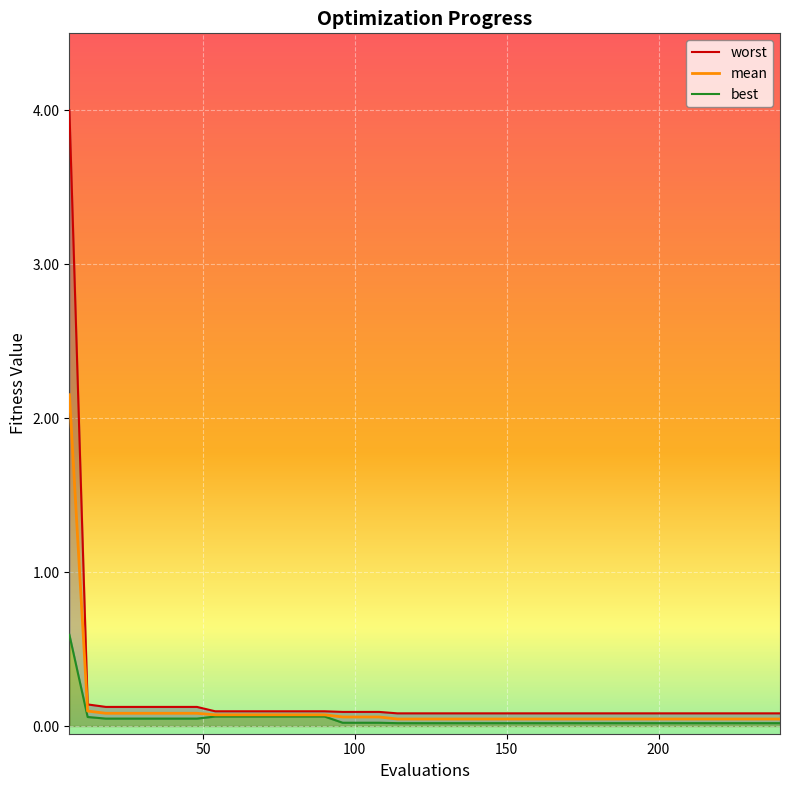

List the series in order of their peak value, highest first.

worst, mean, best